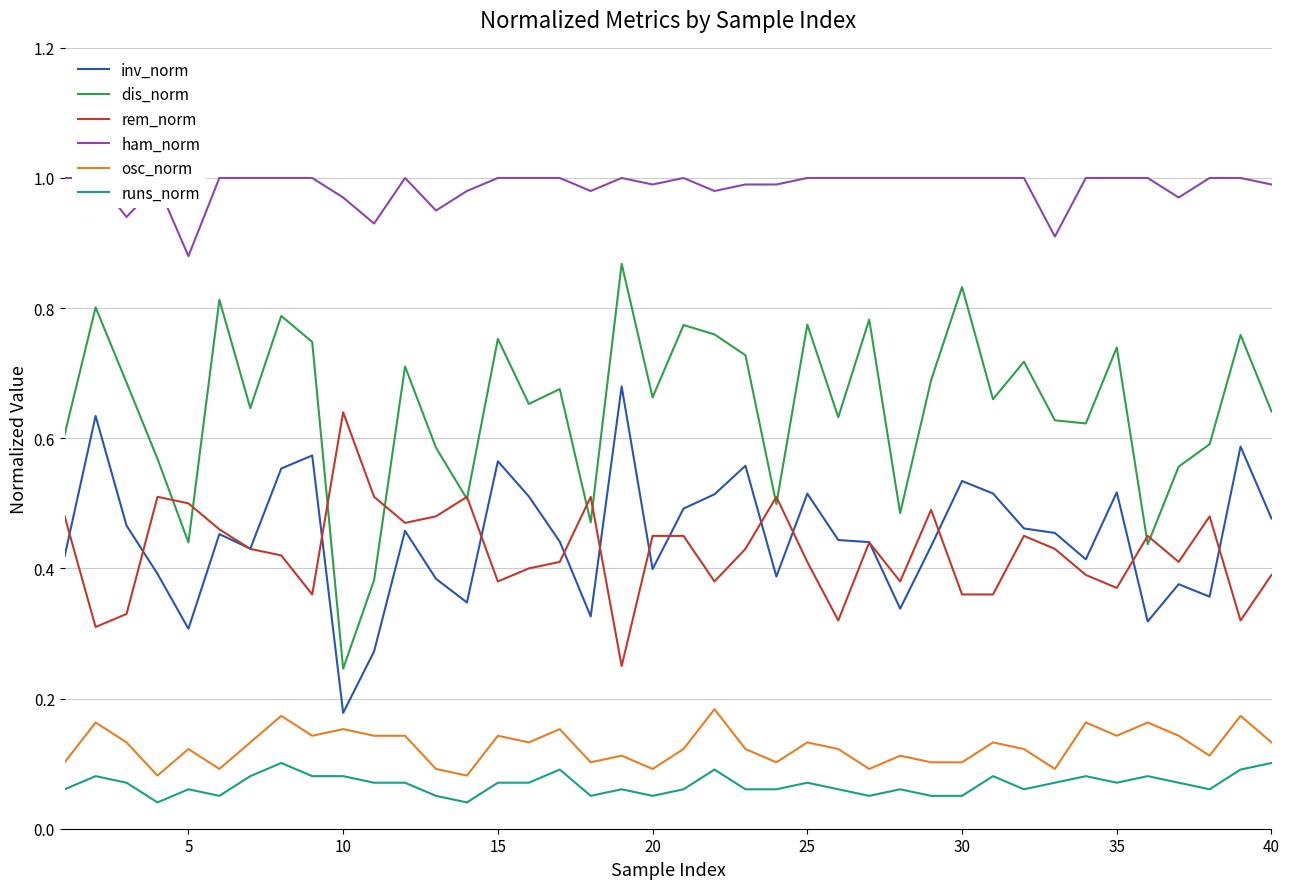

How many lines are shown in the chart?

6